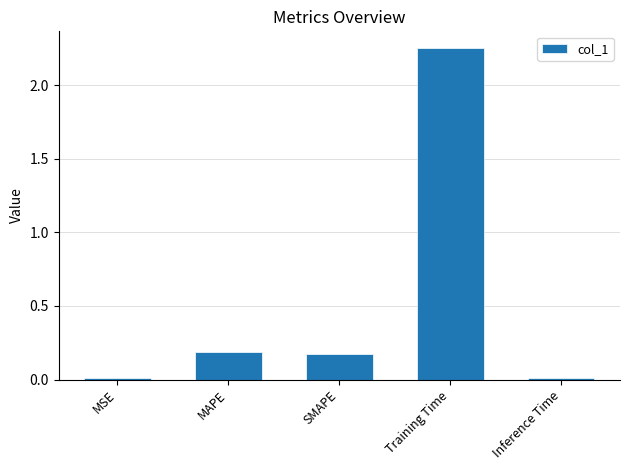

Which label corresponds to the largest value in the chart?

Training Time